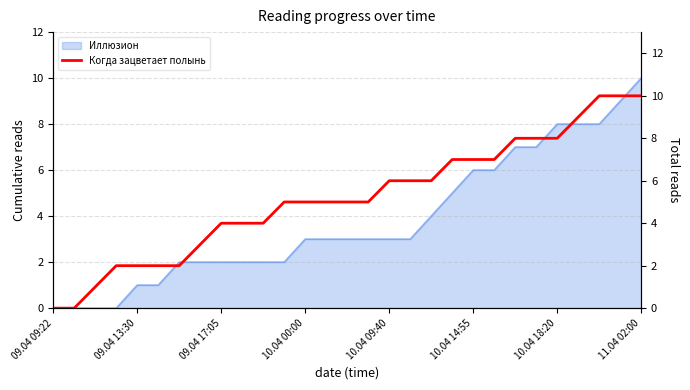

What is the highest value of the Иллюзион series?

10